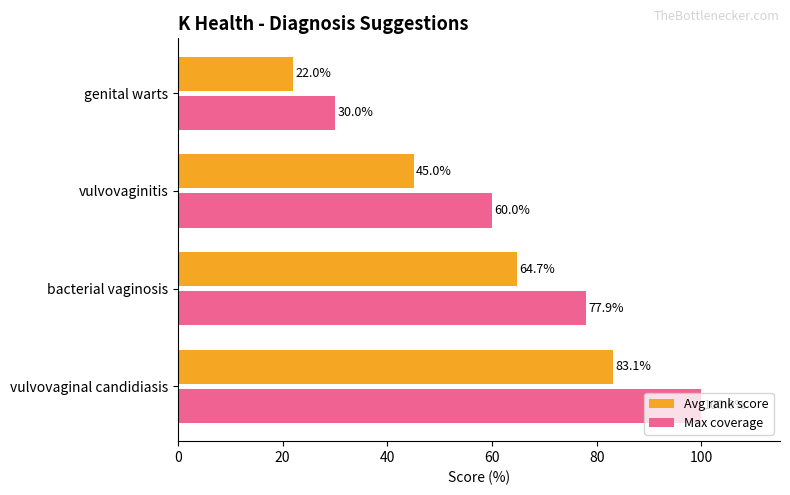

How many categories are shown in the chart?

4